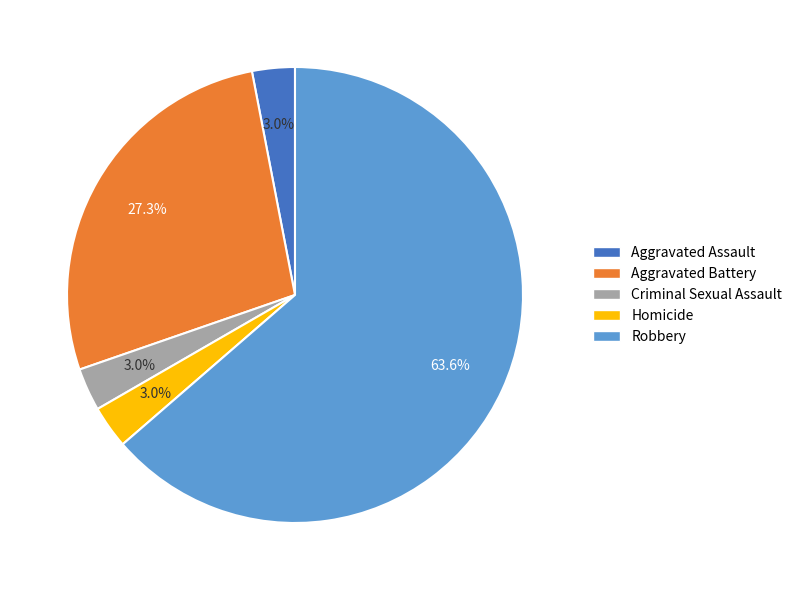

How many slices are in this pie chart?

5